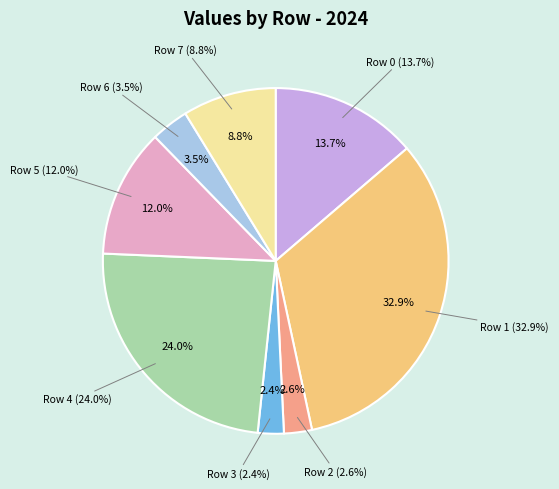

Count the number of slices in the pie.

8